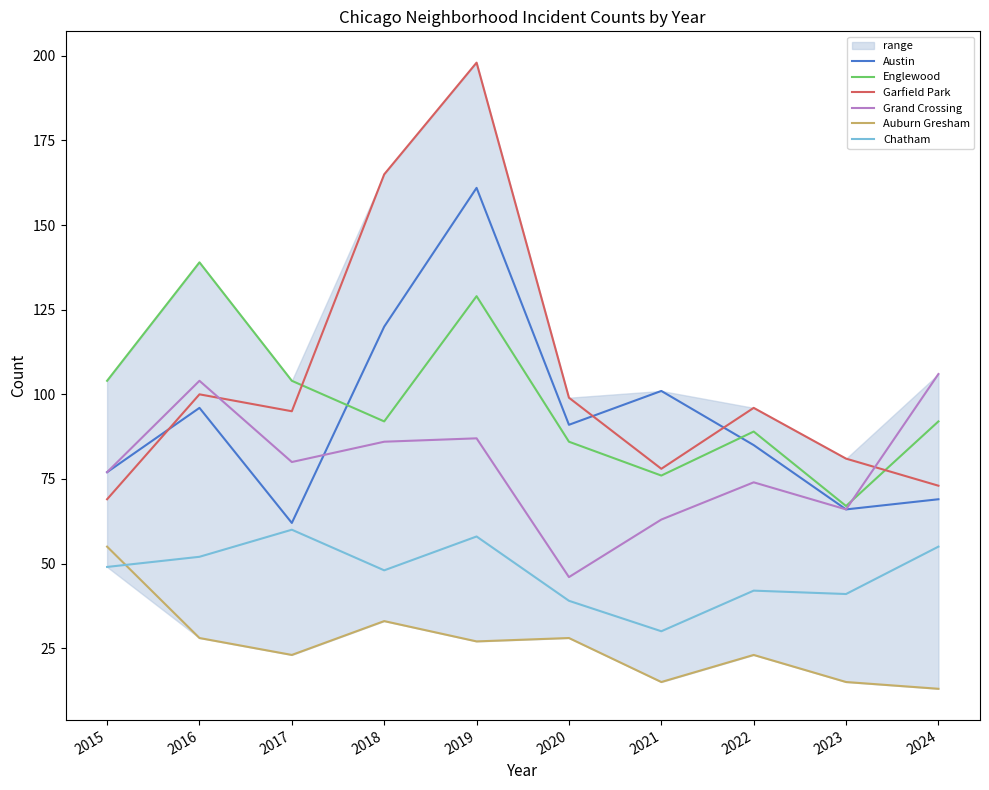

Where is Chatham nearest to the value 45?

2018